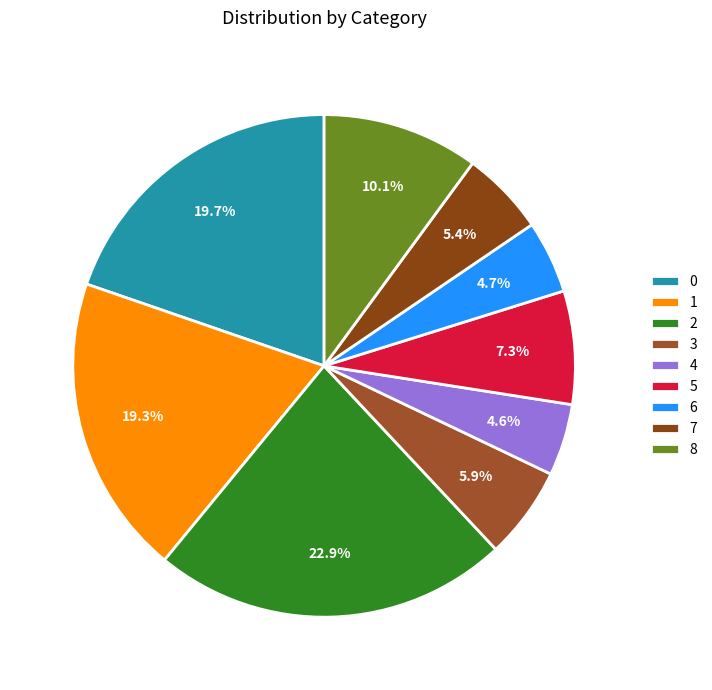

Rank the categories by value from highest to lowest.

2, 0, 1, 8, 5, 3, 7, 6, 4